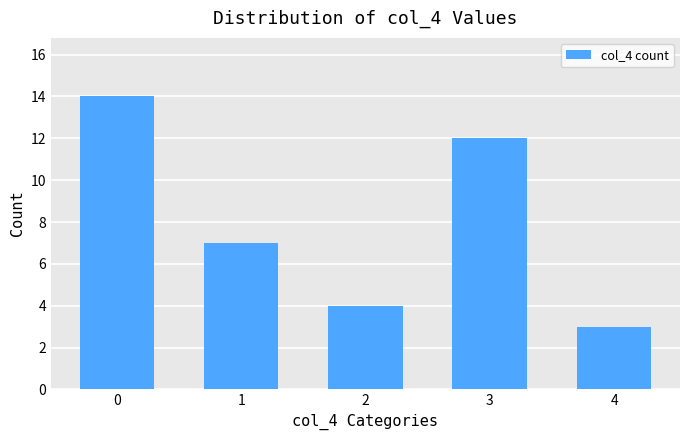

List the labels in order of value, smallest first.

4, 2, 1, 3, 0